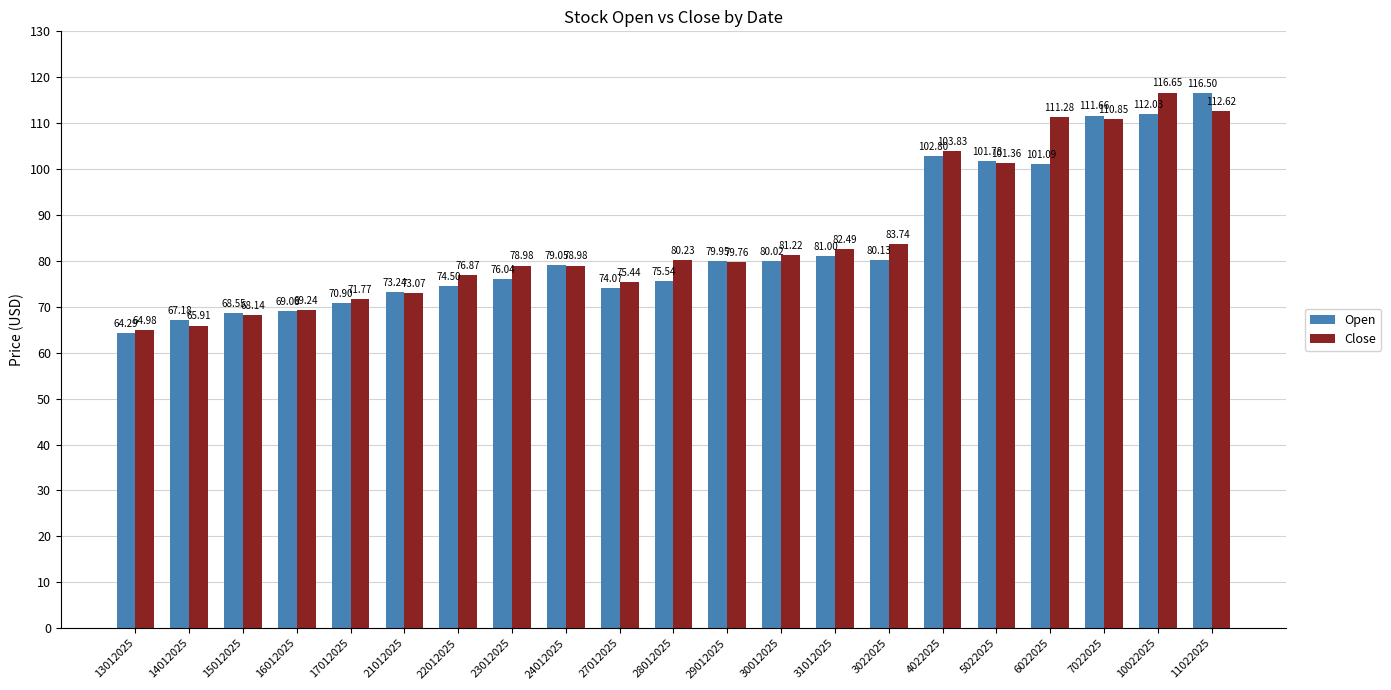

What is the difference between the maximum and minimum values in the Open series?

52.2